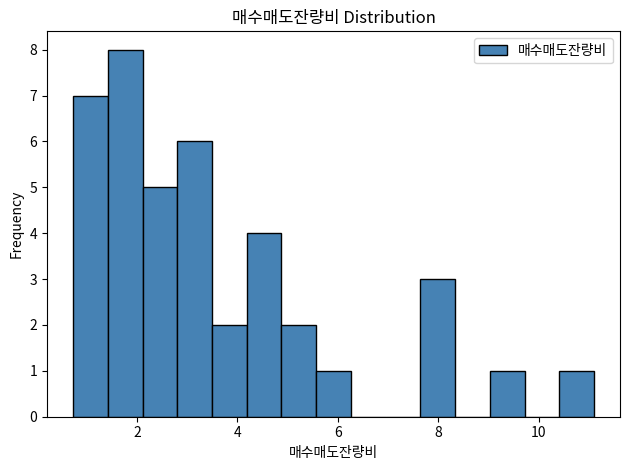

Around what value on the x-axis is the tallest bar? Give the approximate position of its centre, as read against the axis.

1.8